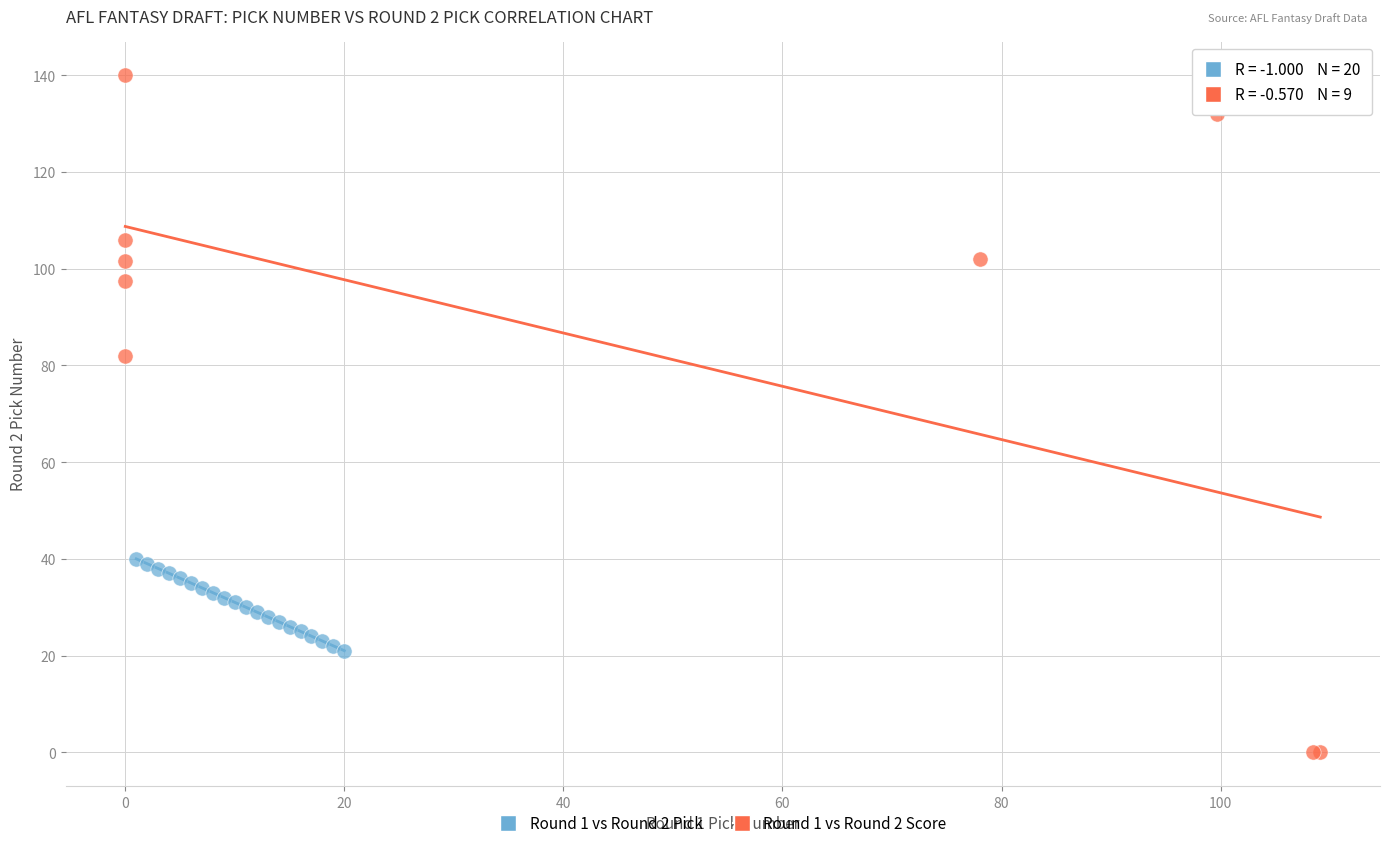

Which series has the widest spread of Y values?

Round 1 vs Round 2 Score